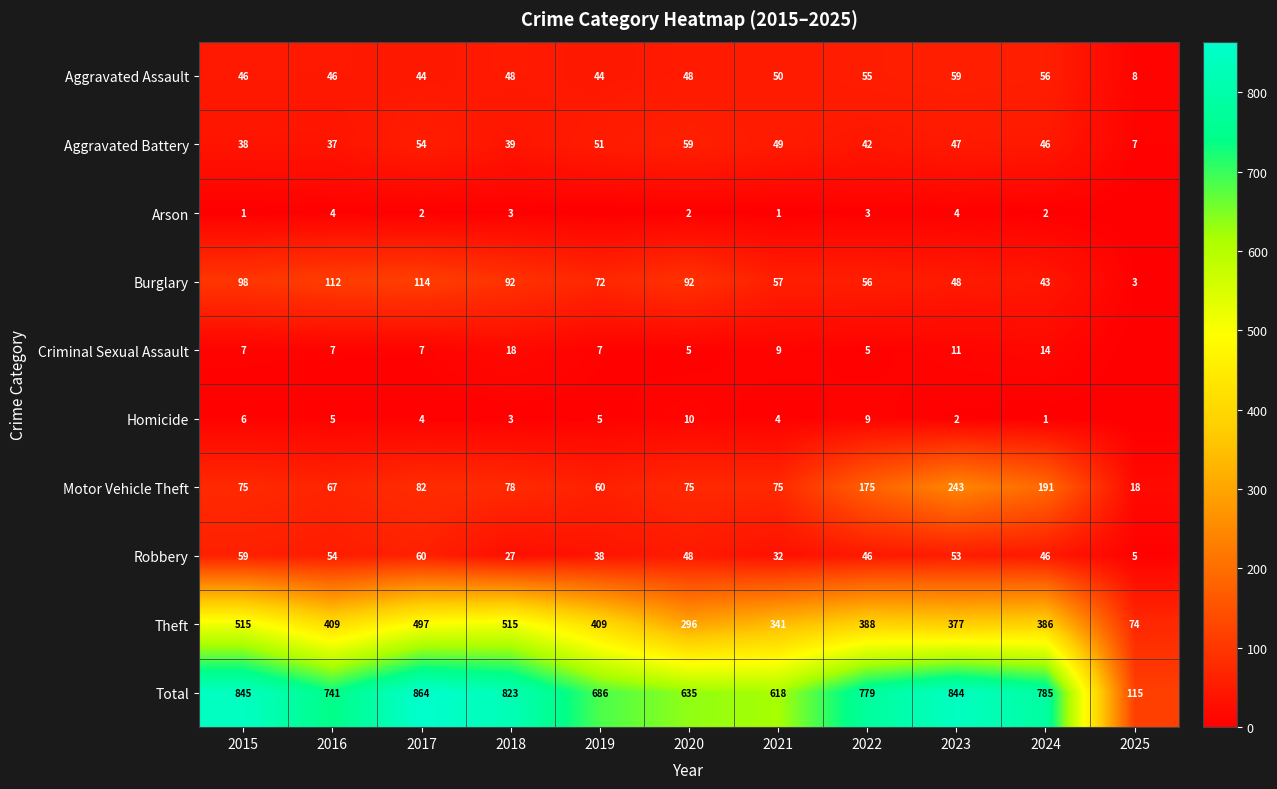

What is the total value across all series at 2025?

230